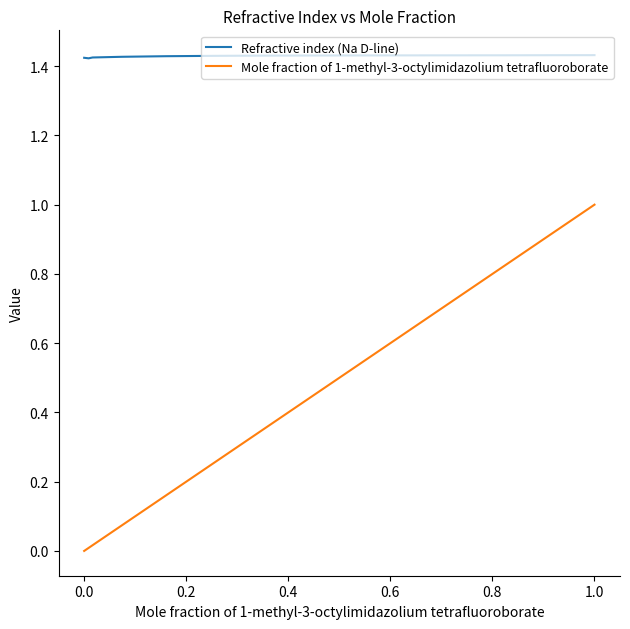

True or false: Mole fraction of 1-methyl-3-octylimidazolium tetrafluoroborate and Refractive index (Na D-line) intersect in this chart.

False